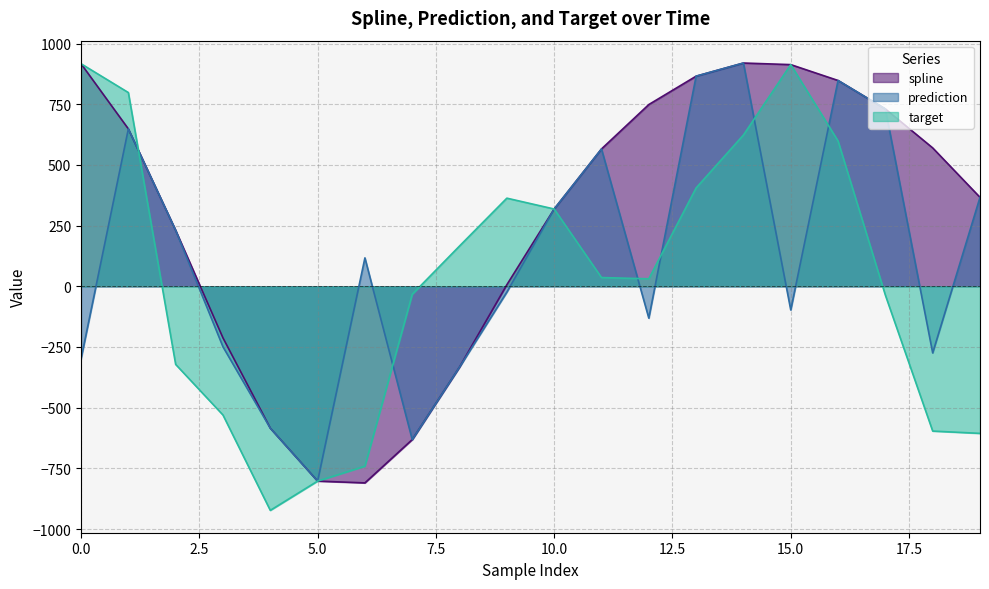

Reading left to right, what are all the values shown in this chart?

spline: 916.8	648.5	230.6	-212.6	-584.5	-802.6	-809.9	-631.6	-332.7	6.5	318.4	565.8	748.7	865.6	919.7	913.2	847.8	730.5	570.1	366.5
prediction: -299.4	648.5	230.6	-249.3	-584.5	-802.6	117.1	-631.6	-332.7	-23.9	318.4	565.8	-131.2	865.6	919.7	-97.6	847.8	730.5	-274.6	366.5
target: 916.8	798.1	-321.8	-530.3	-923.0	-802.6	-741.1	-33.1	166.0	363.0	318.4	36.0	30.8	405.3	623.2	913.2	598.4	-36.6	-596.4	-605.9